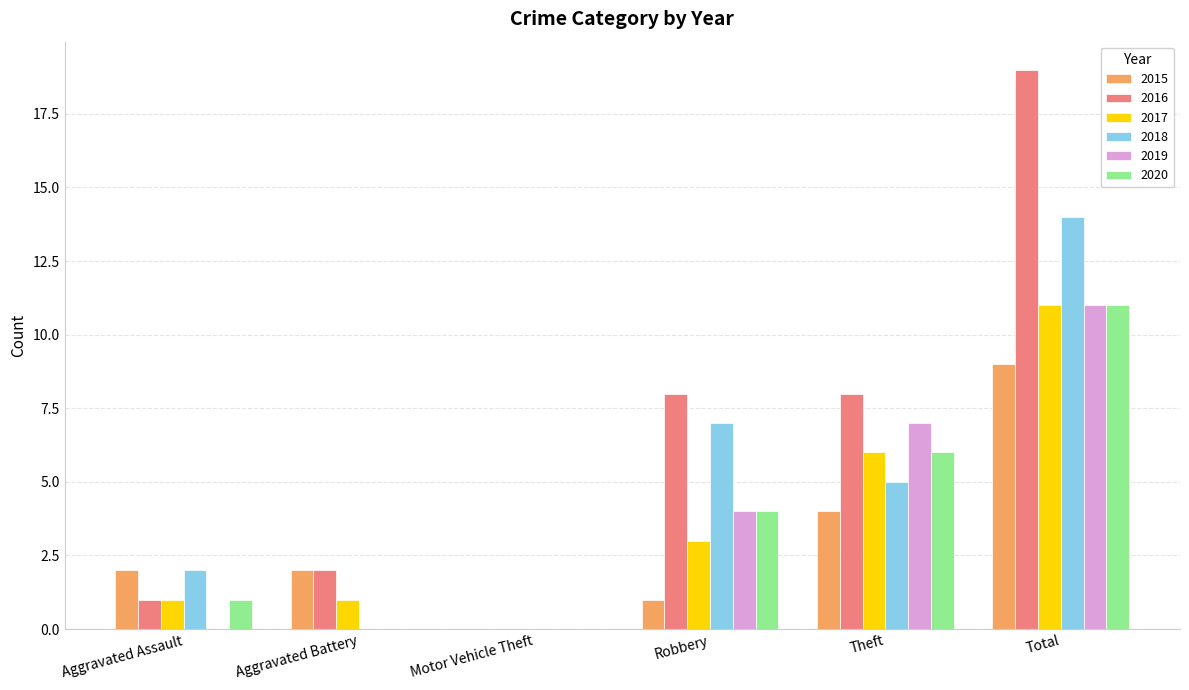

What is the sum of all 2016 values?

38